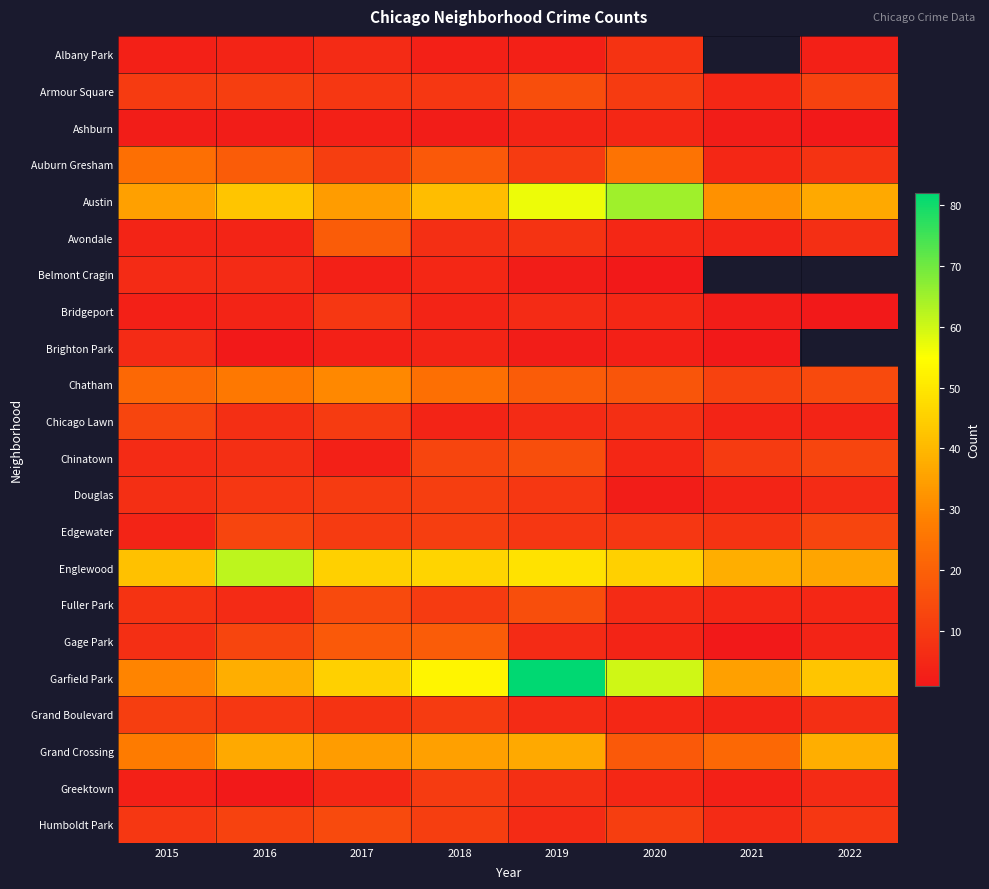

At which category does the chart reach its peak across all series?

2019